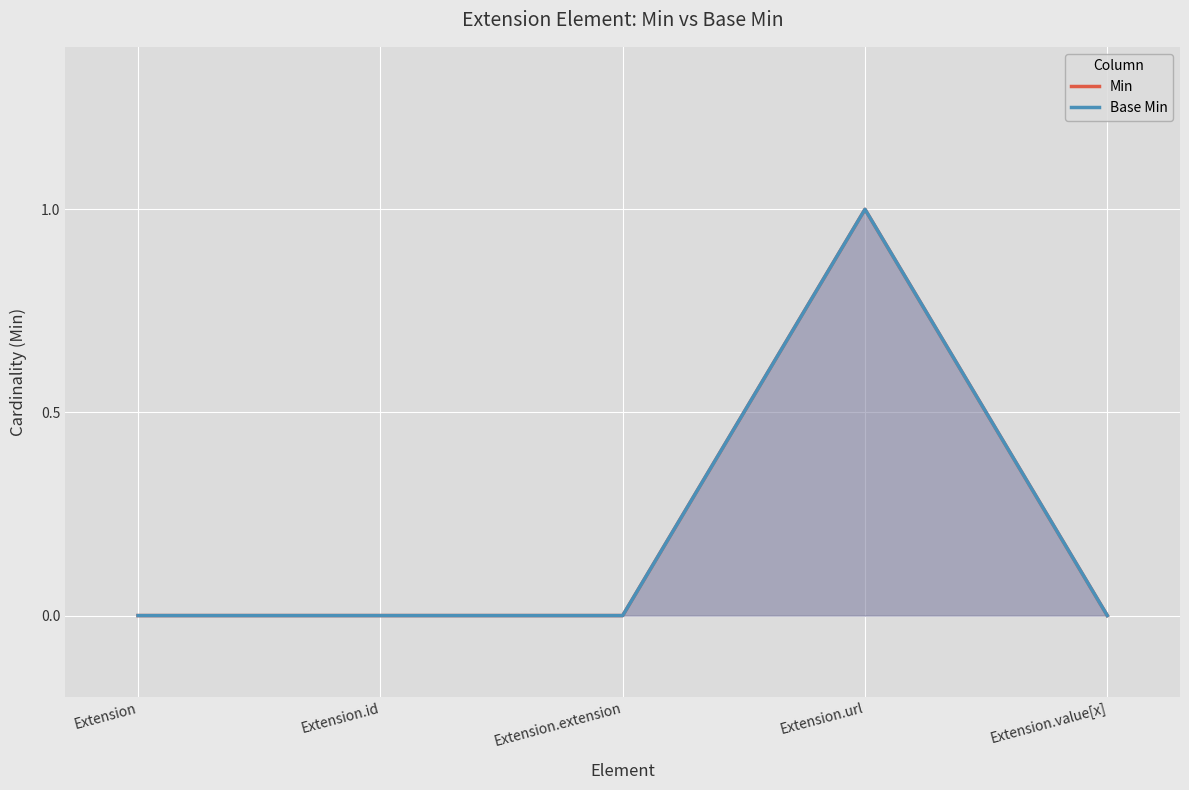

Which series has the largest range (max minus min)?

Min